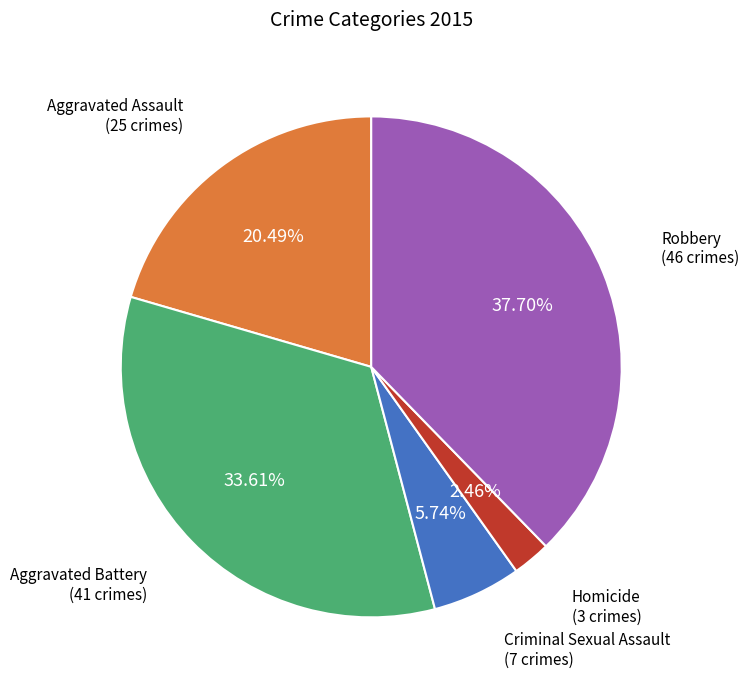

Is there a majority slice in this chart?

No